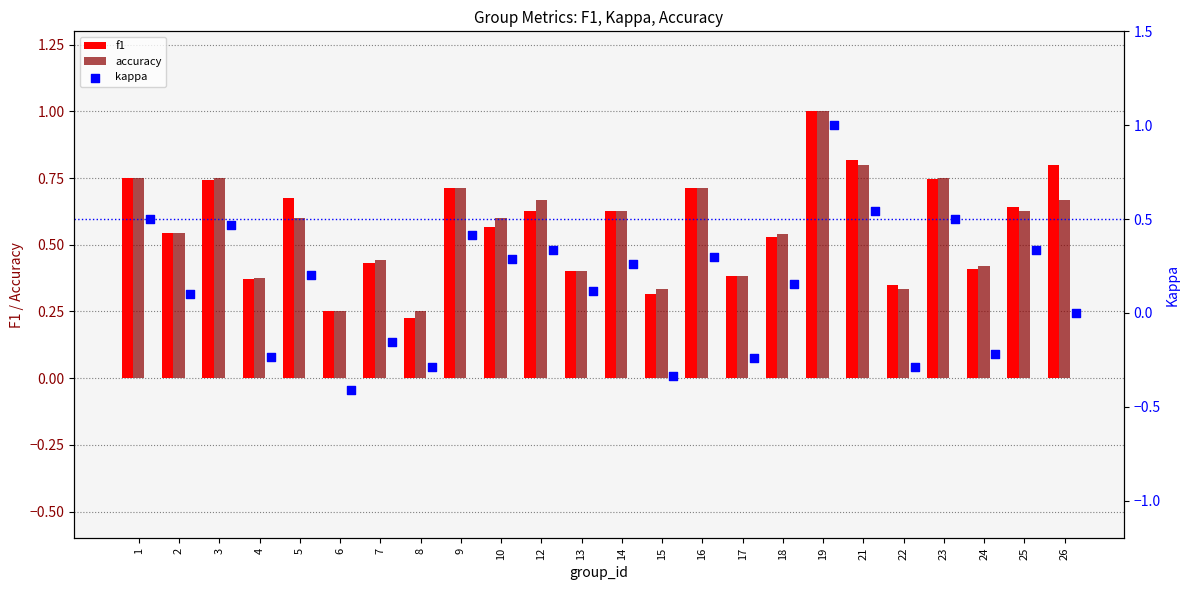

At how many categories does at least one series exceed 0?

24